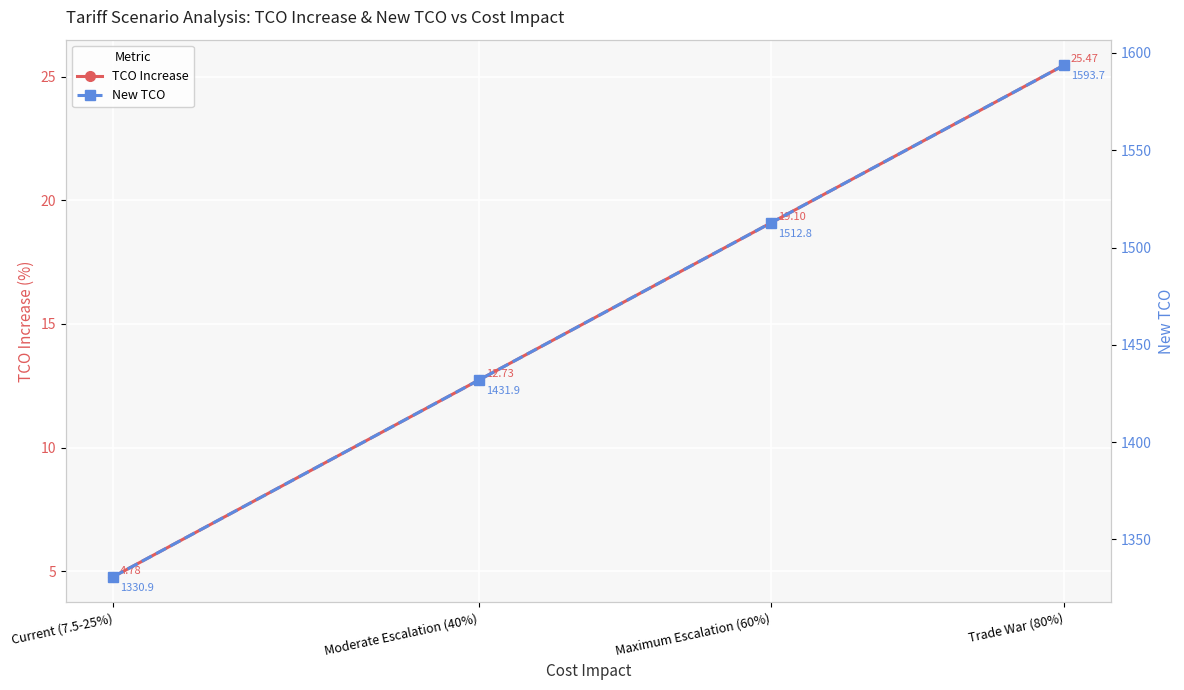

Which category has the lowest value in the New TCO series?

Current (7.5-25%)